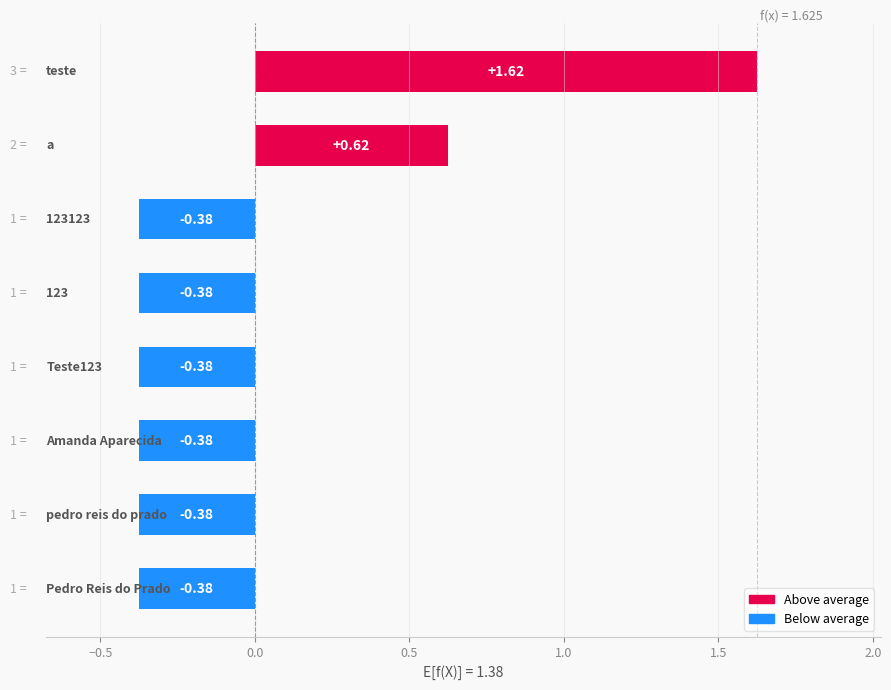

What is the difference between the maximum and minimum values?

2.0